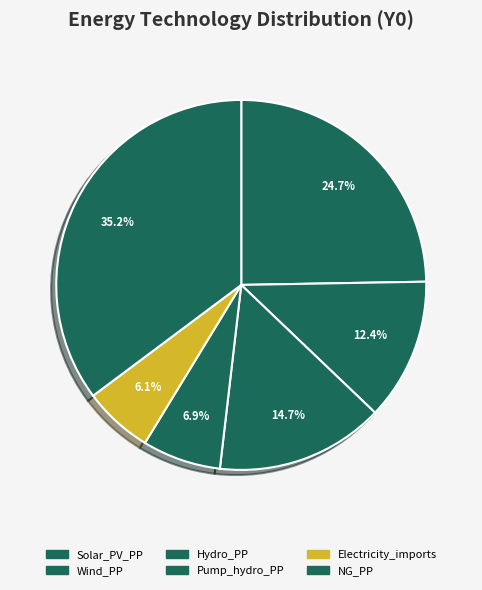

To the nearest percent, what is the difference between the Pump_hydro_PP and NG_PP slice percentages?

28%